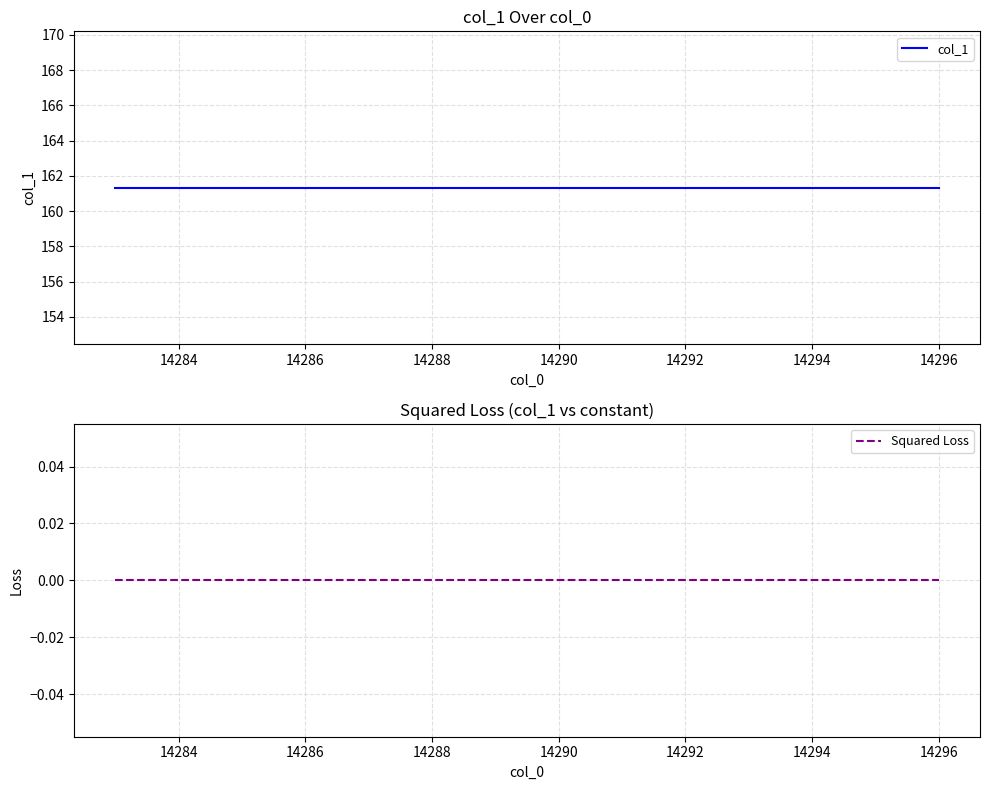

True or false: col_1 has more than 0 interior local peaks.

False